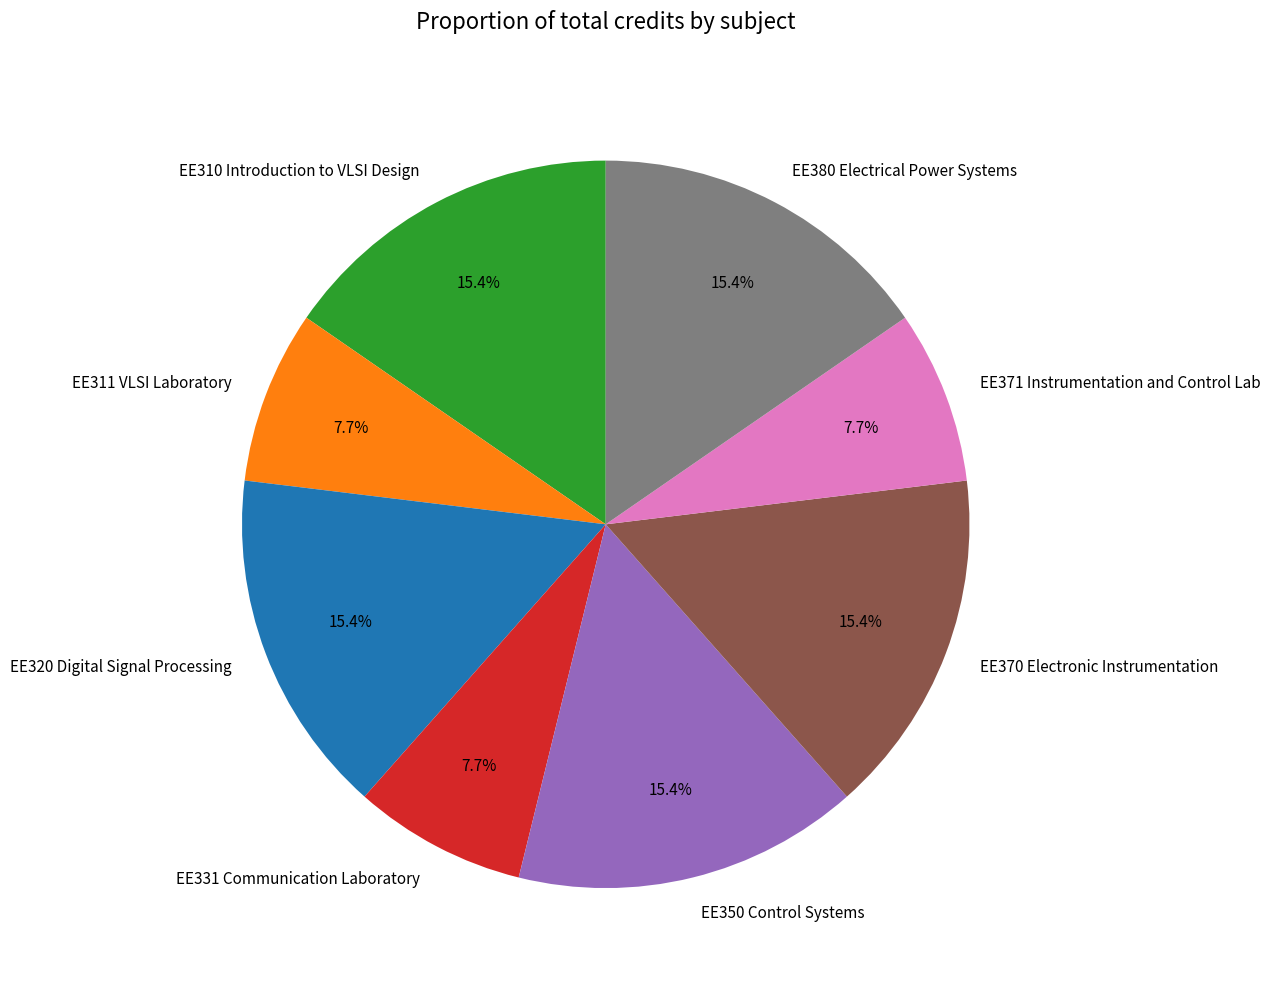

To the nearest percent, what percentage of the pie is EE350 Control Systems?

15%